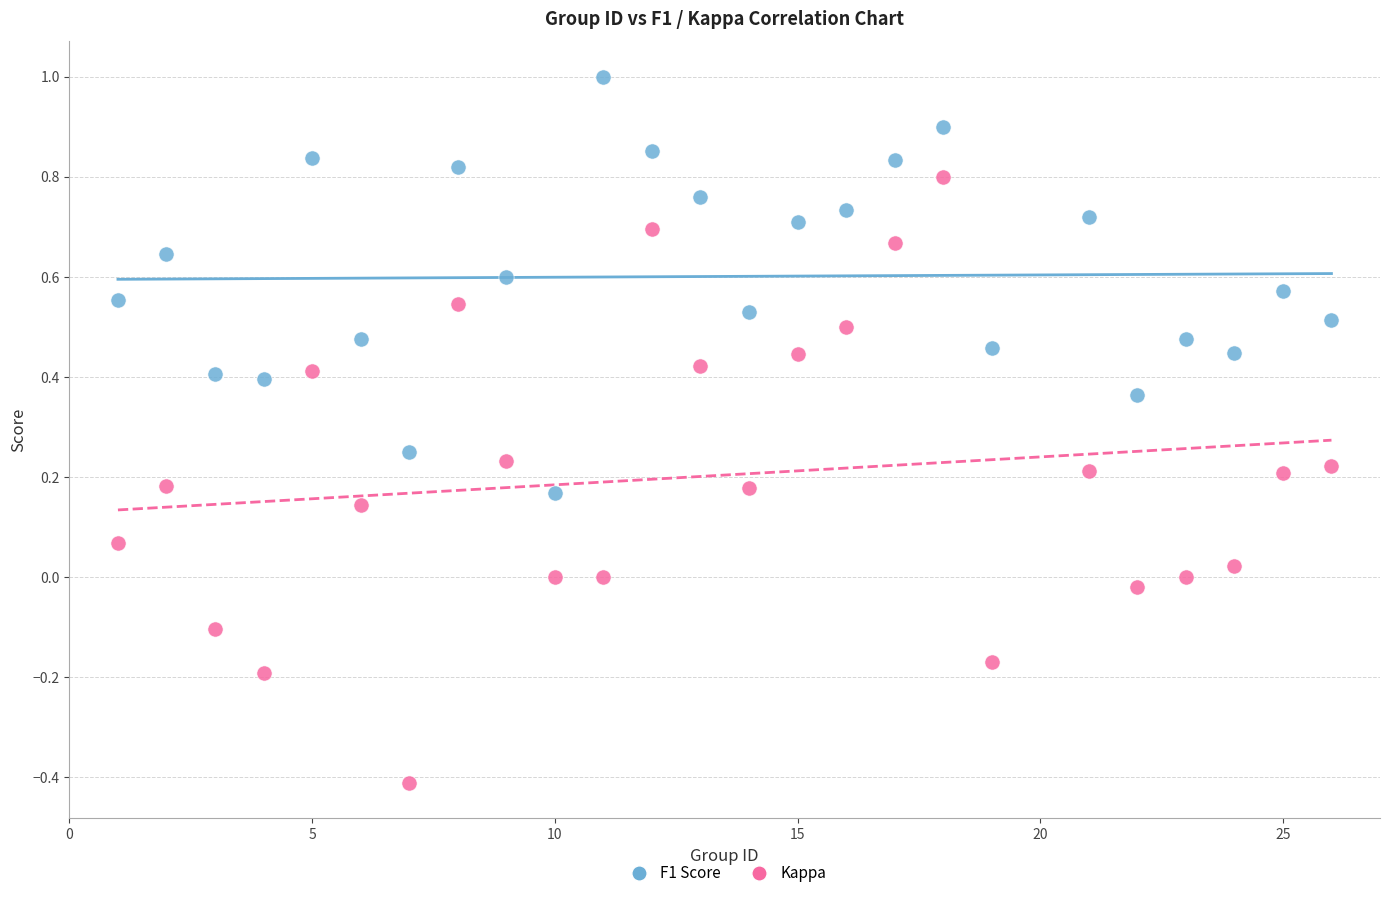

What is the X range (max minus min) for the scatter plot?

25.0